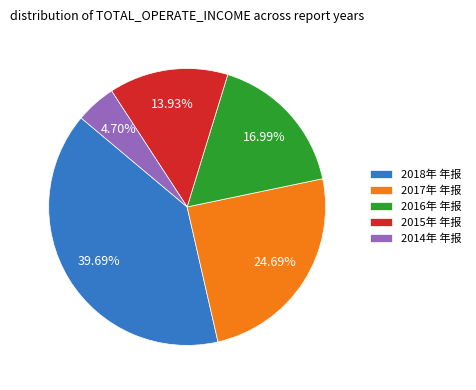

What is the total percentage of 2018年 年报 and 2016年 年报?

56.7%